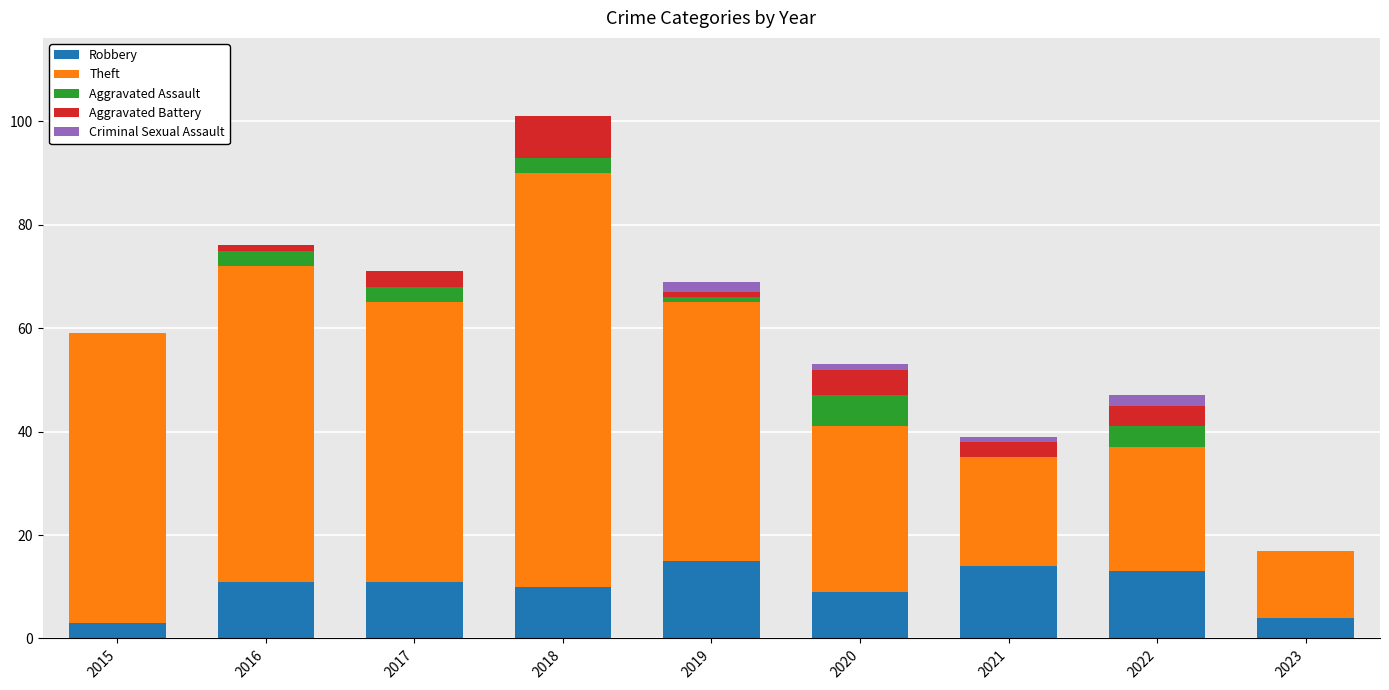

At which category is the sum across all series the highest?

2018